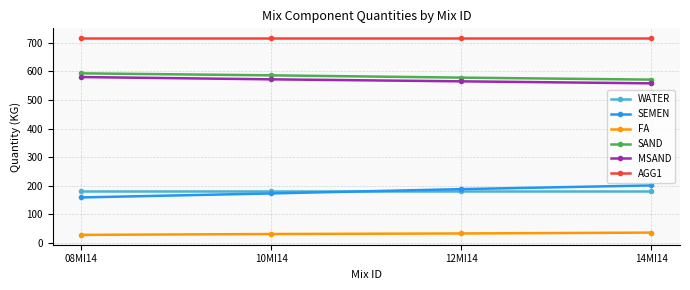

What is the label of the 1st point from the left?

08MI14